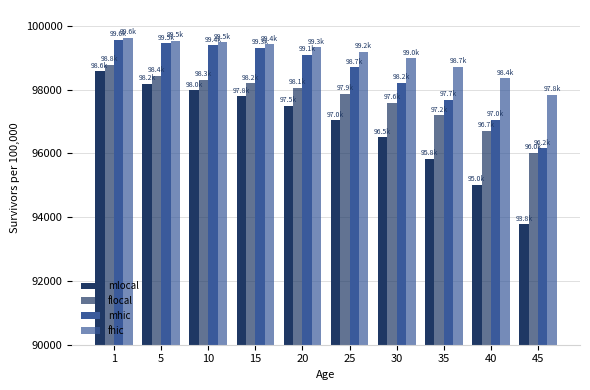

Is it true that mlocal equals 93774.4 at 45?

True